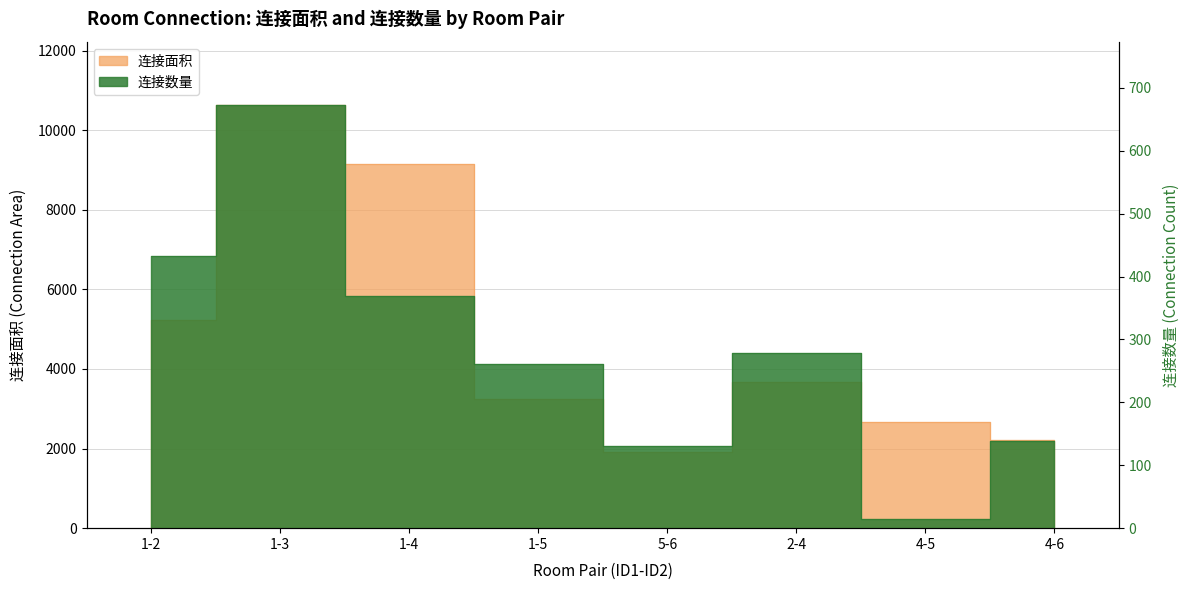

Reading left to right, transcribe all the data shown in this chart.

连接面积: 1-2=5230	1-3=10622	1-4=9137	1-5=3240	5-6=1920	2-4=3675	4-5=2670	4-6=2208
连接数量: 1-2=432	1-3=672	1-4=369	1-5=261	5-6=131	2-4=279	4-5=15	4-6=138